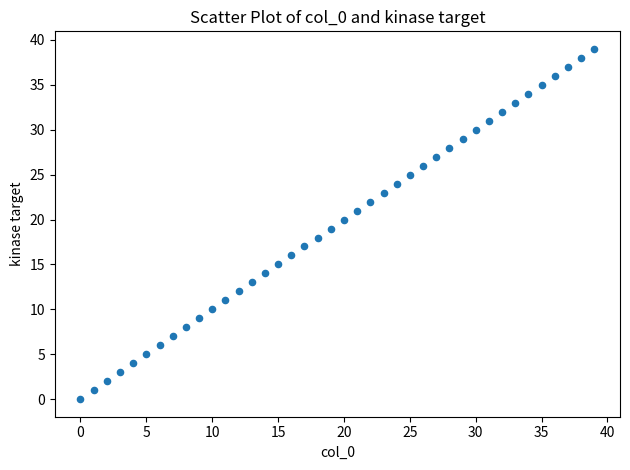

What is the range of Y values (max minus min)?

39